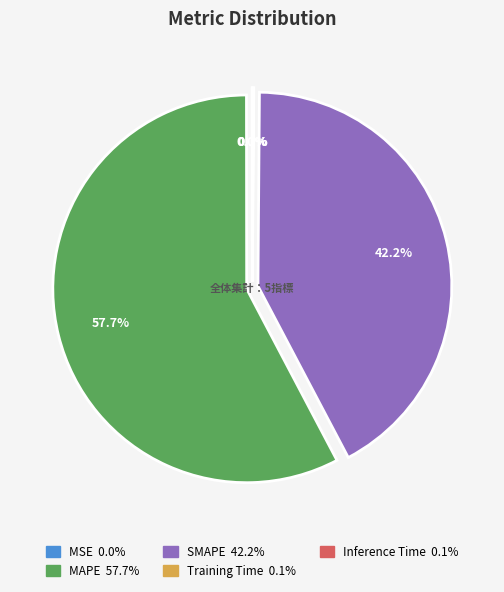

What is the largest slice in the pie chart?

MAPE